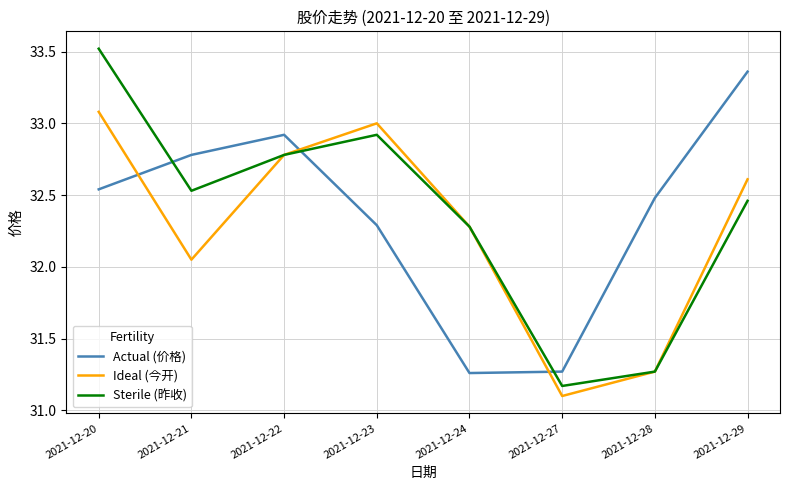

At which label does Sterile (昨收) first exceed 32?

2021-12-20